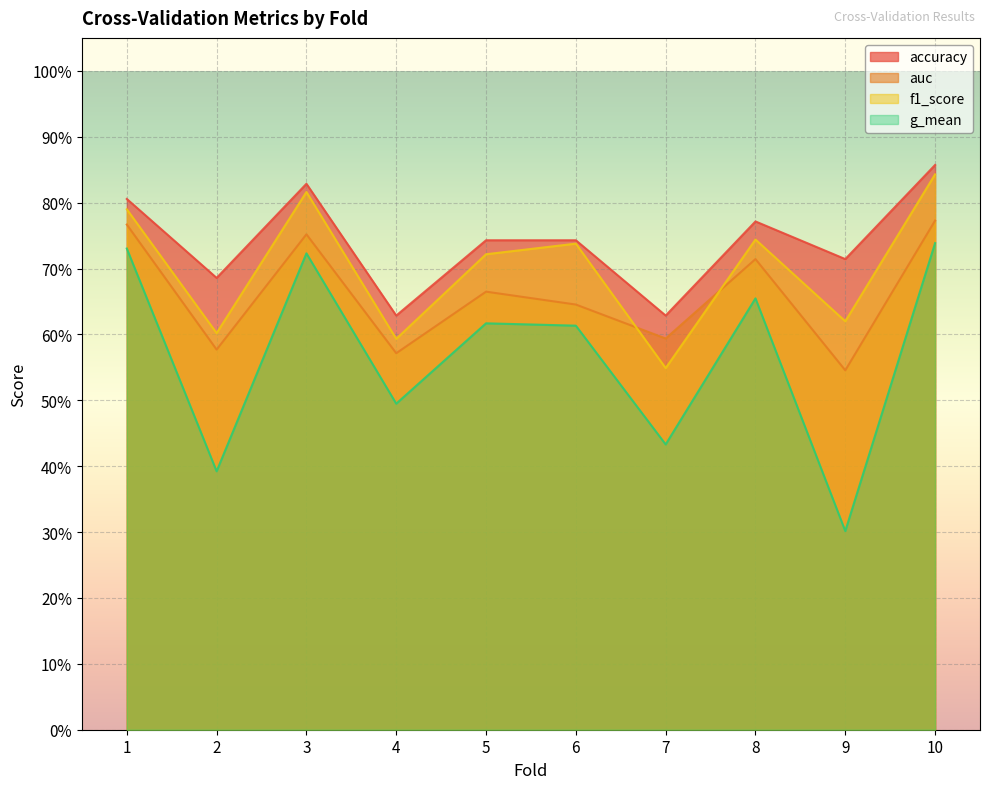

What is the sum of all g_mean values?

5.7